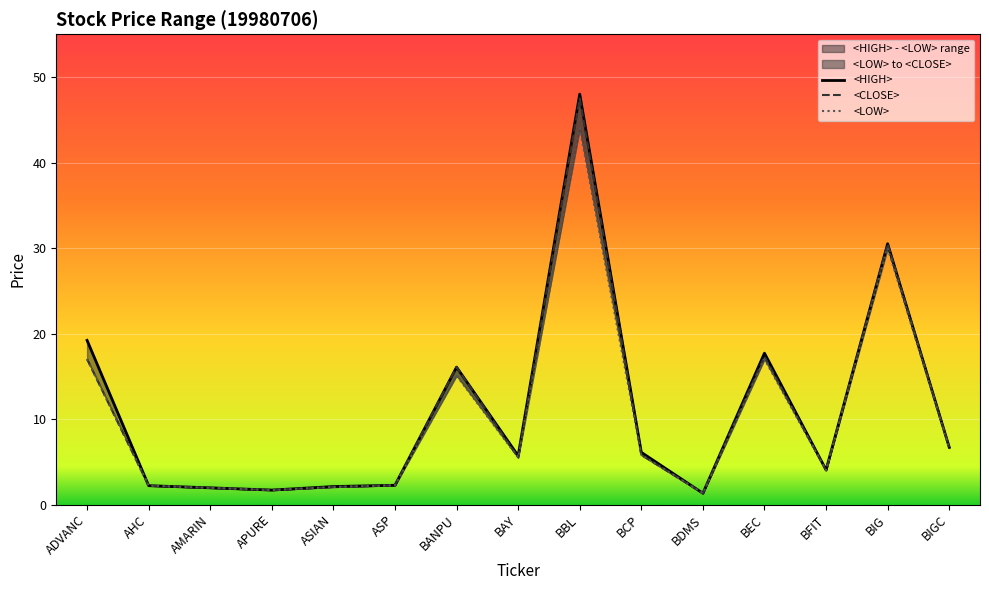

Read the <LOW> value at BCP.

5.8